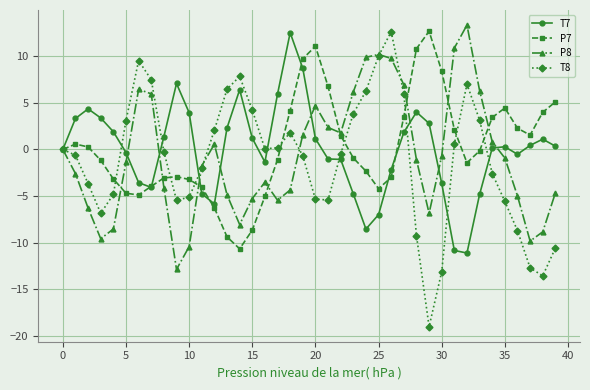

True or false: P7 has more than 2 points higher than both neighbors.

True